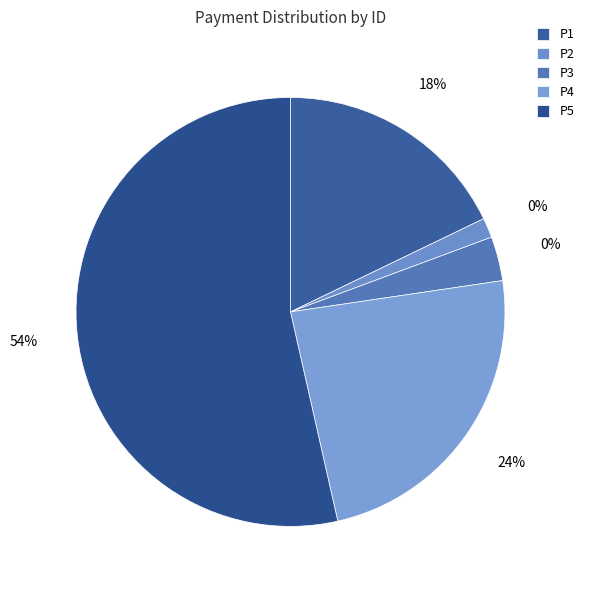

Is it true that P3 is 3% of the pie?

True